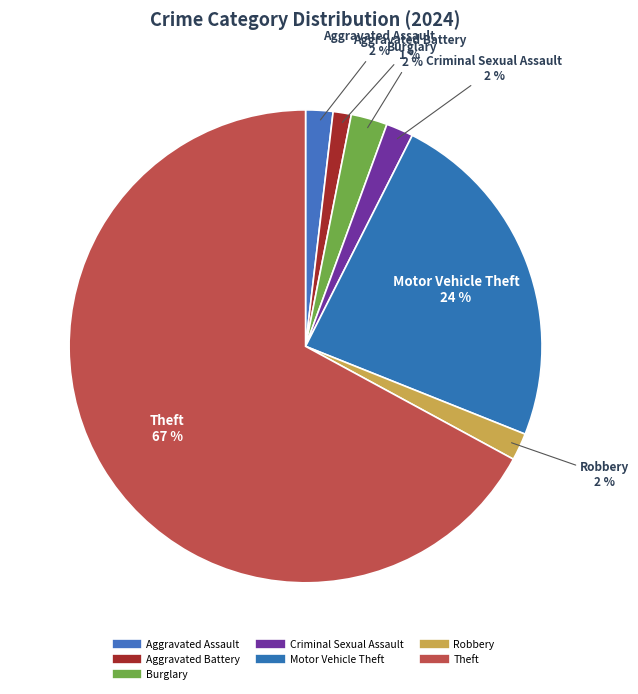

Between Theft and Burglary, which is larger?

Theft